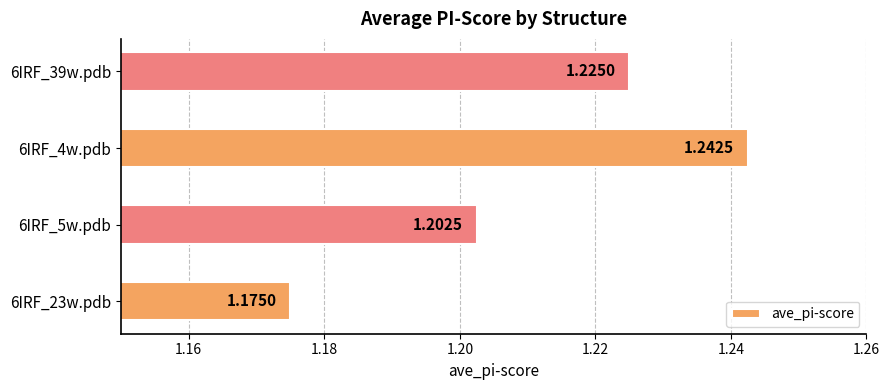

How many series are shown in this chart?

1